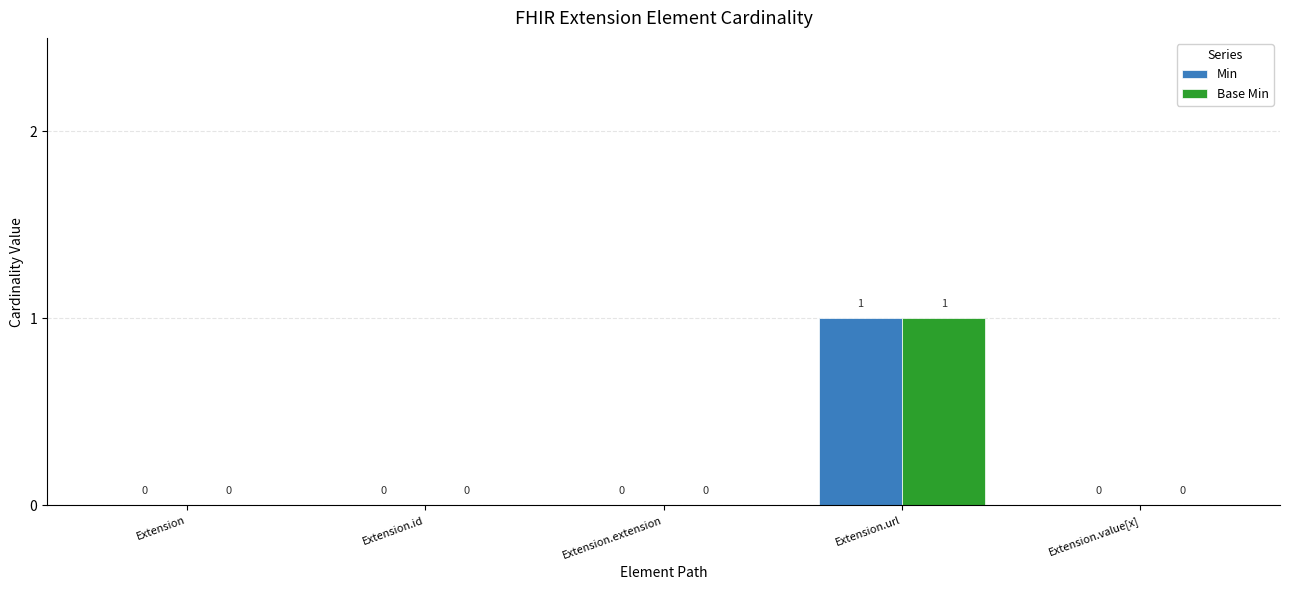

Is the value of Base Min at Extension.url greater than the value of Min at Extension.id?

Yes